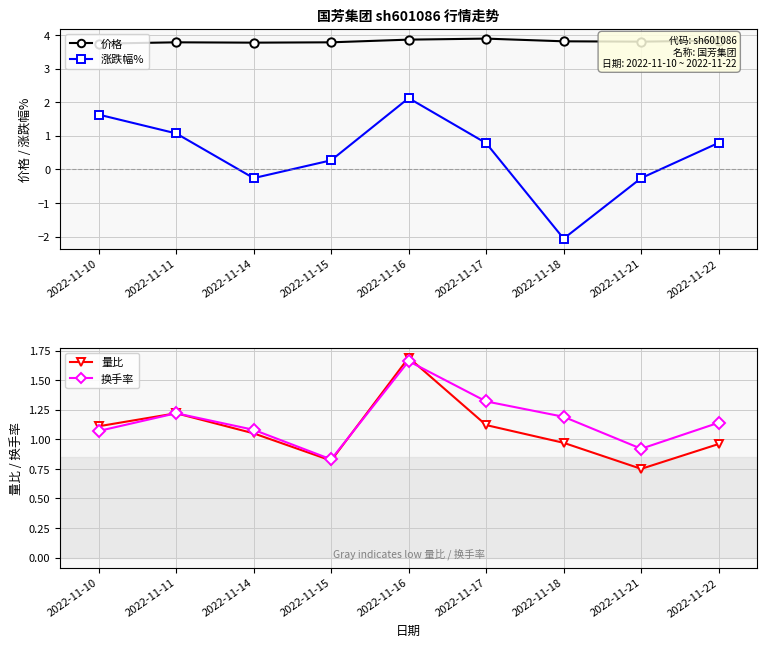

Reading left to right, list all the values displayed in this chart.

价格: 3.7	3.8	3.8	3.8	3.9	3.9	3.8	3.8	3.8
涨跌幅%: 1.6	1.1	-0.3	0.3	2.1	0.8	-2.1	-0.3	0.8
量比: 1.1	1.2	1.1	0.8	1.7	1.1	1.0	0.8	1.0
换手率: 1.1	1.2	1.1	0.8	1.7	1.3	1.2	0.9	1.1